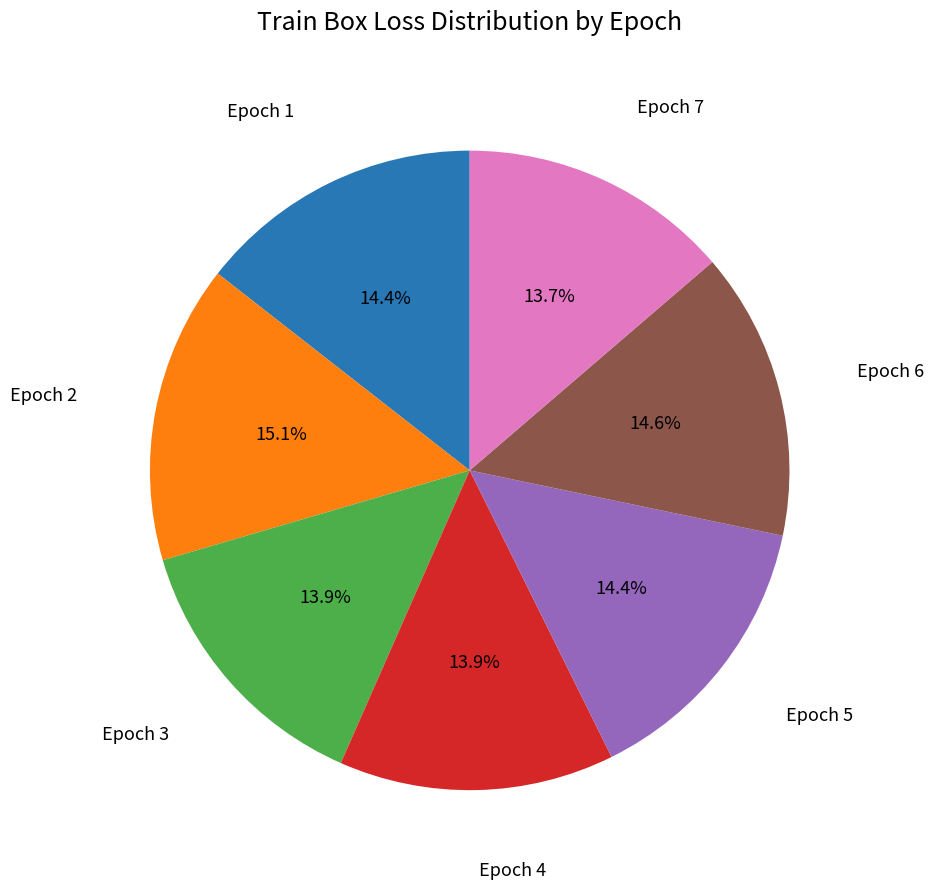

Is there any slice that represents more than half of the pie?

No